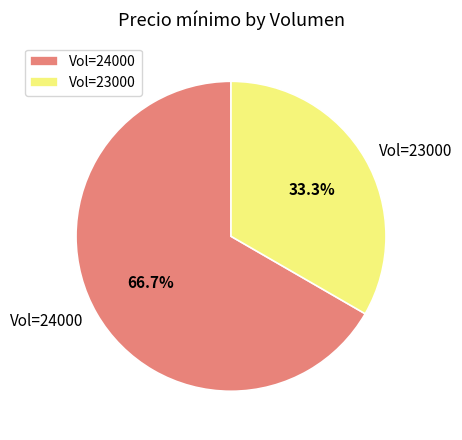

Which slice is the largest?

Vol=24000